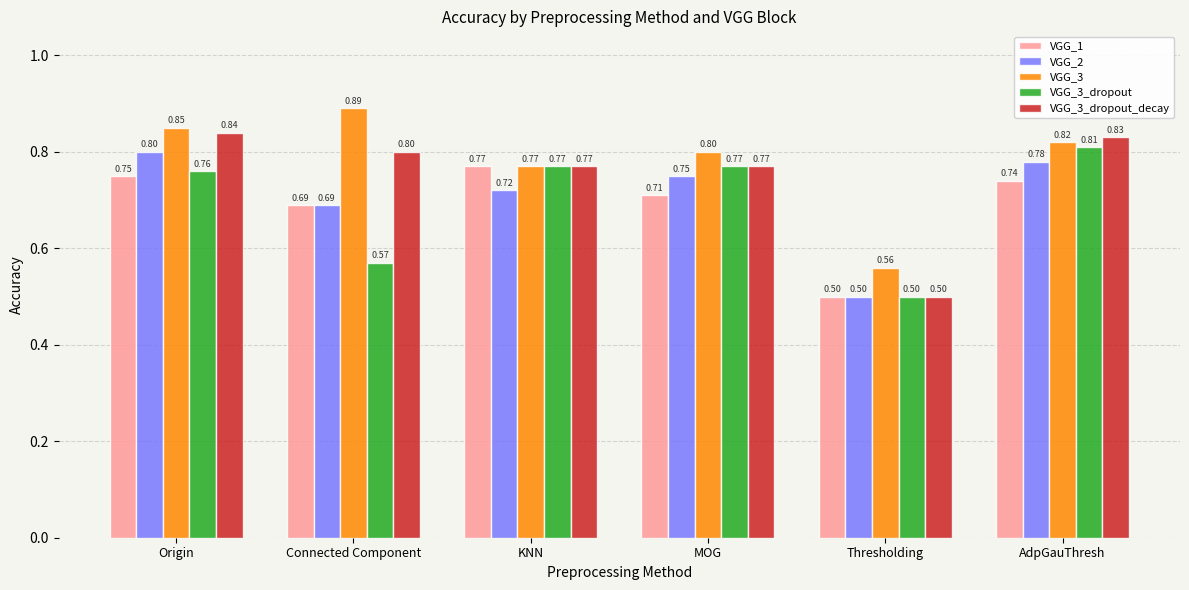

Which series has the largest total across all categories?

VGG_3